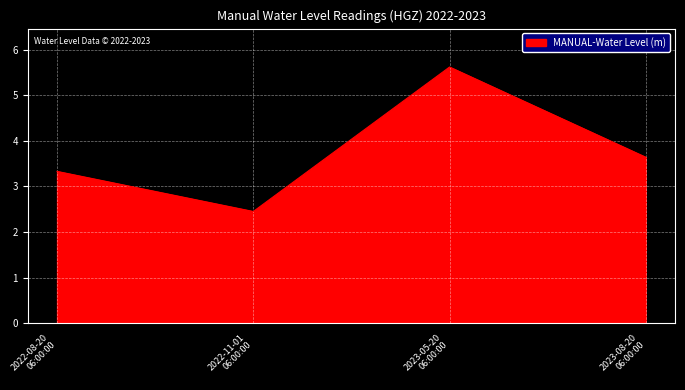

At which category does the chart reach its minimum across all series?

2022-11-01
06:00:00